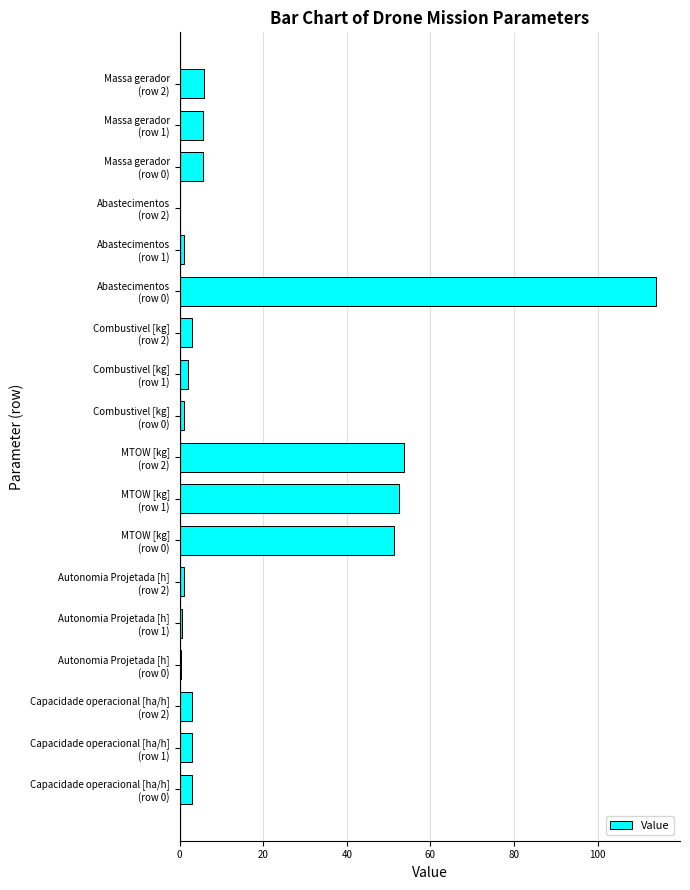

What is the greatest value displayed?

114.0